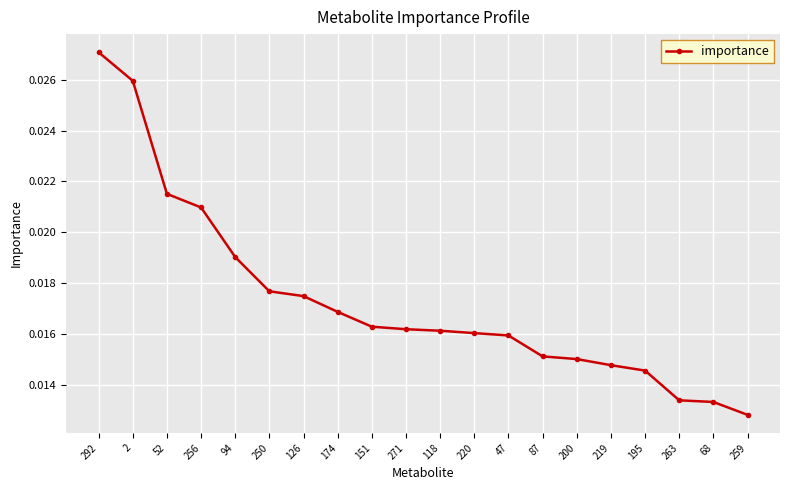

What is the label of the 11th point from the left?

118